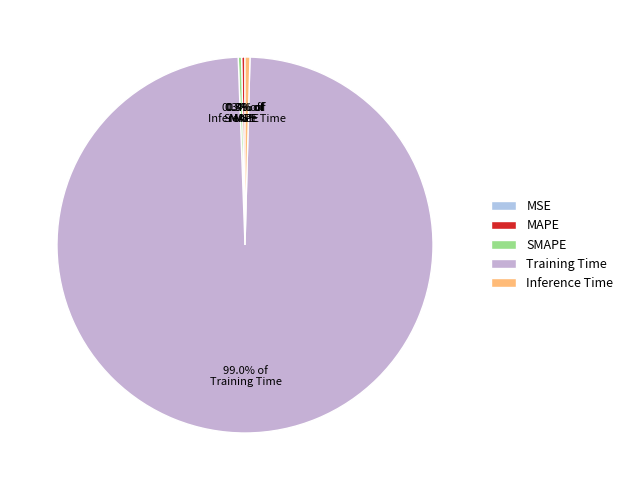

What percentage is NOT represented by Inference Time?

99.6%